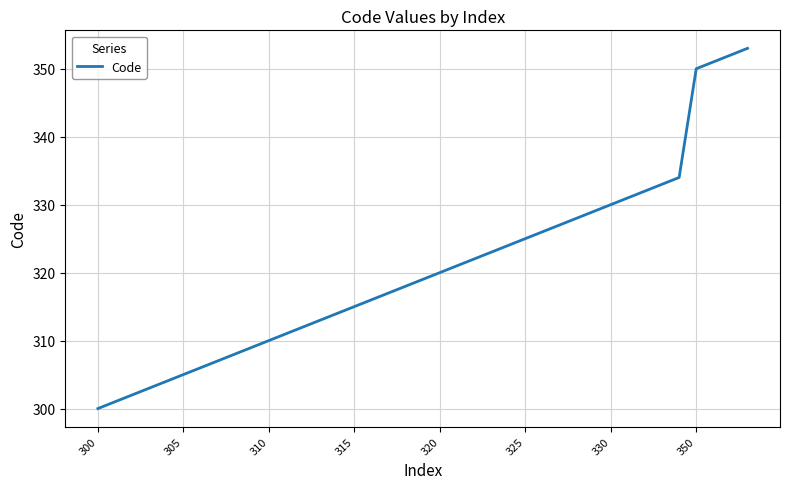

What is the minimum value shown in the chart?

300